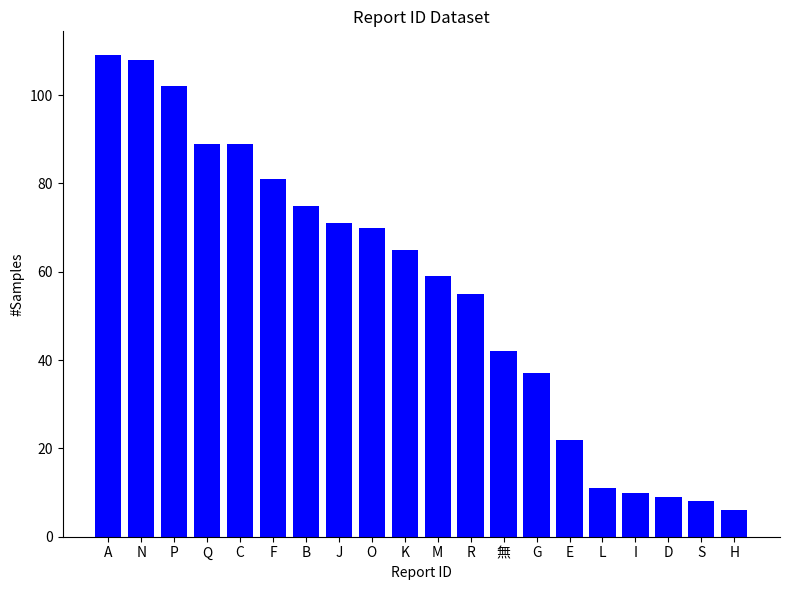

What is the ratio of the value at R to the value at F?

0.7